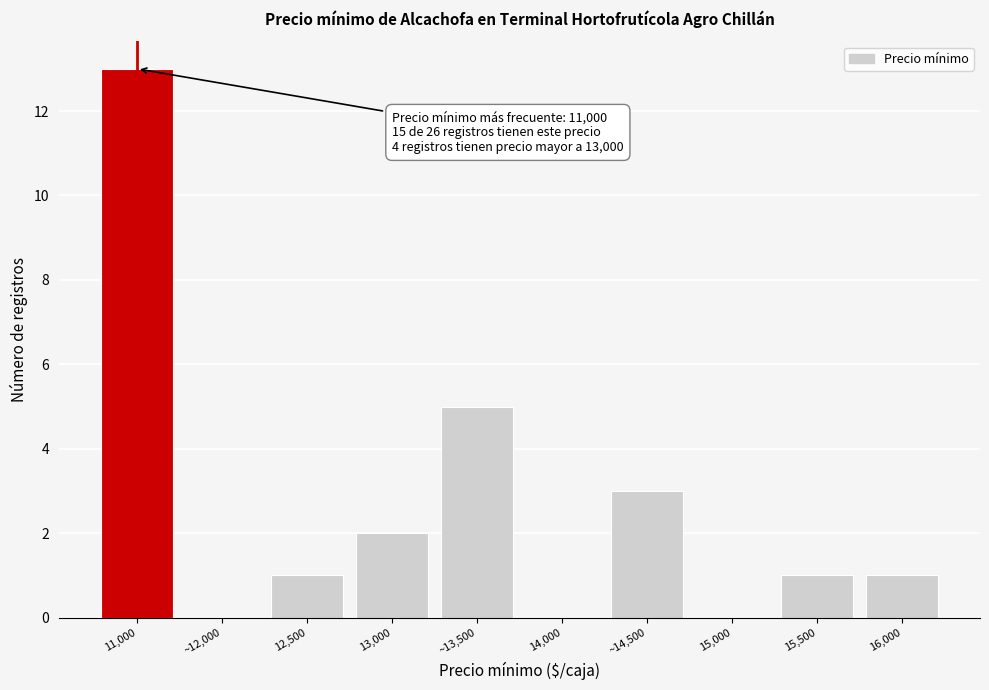

Reading left to right, list all the values displayed in this chart.

11,000=13	~12,000=0	12,500=1	13,000=2	~13,500=5	14,000=0	~14,500=3	15,000=0	15,500=1	16,000=1